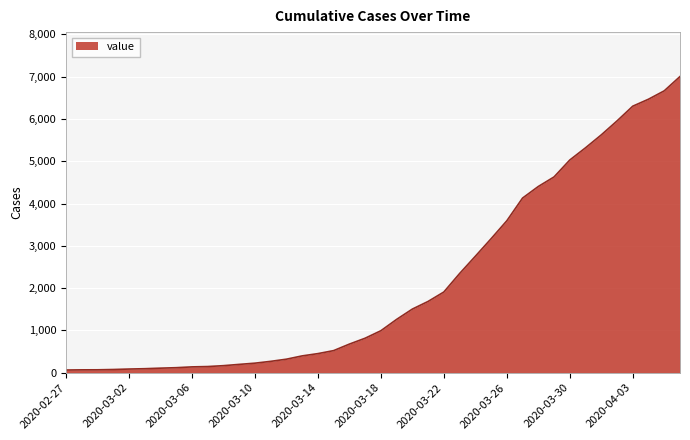

What is the difference between the maximum and minimum values?

6940